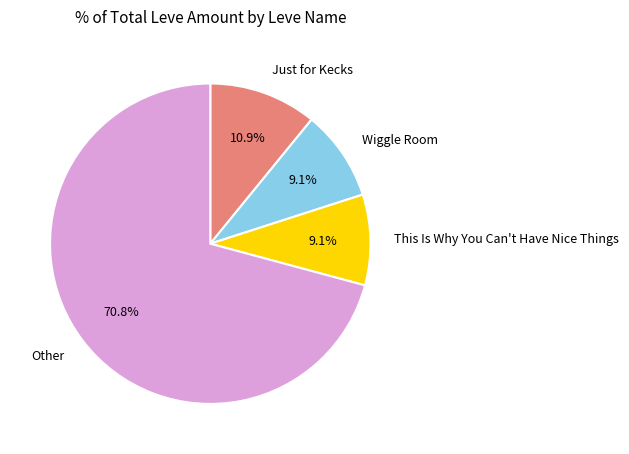

Approximately how many times larger is the value at Wiggle Room compared to Just for Kecks?

0.8